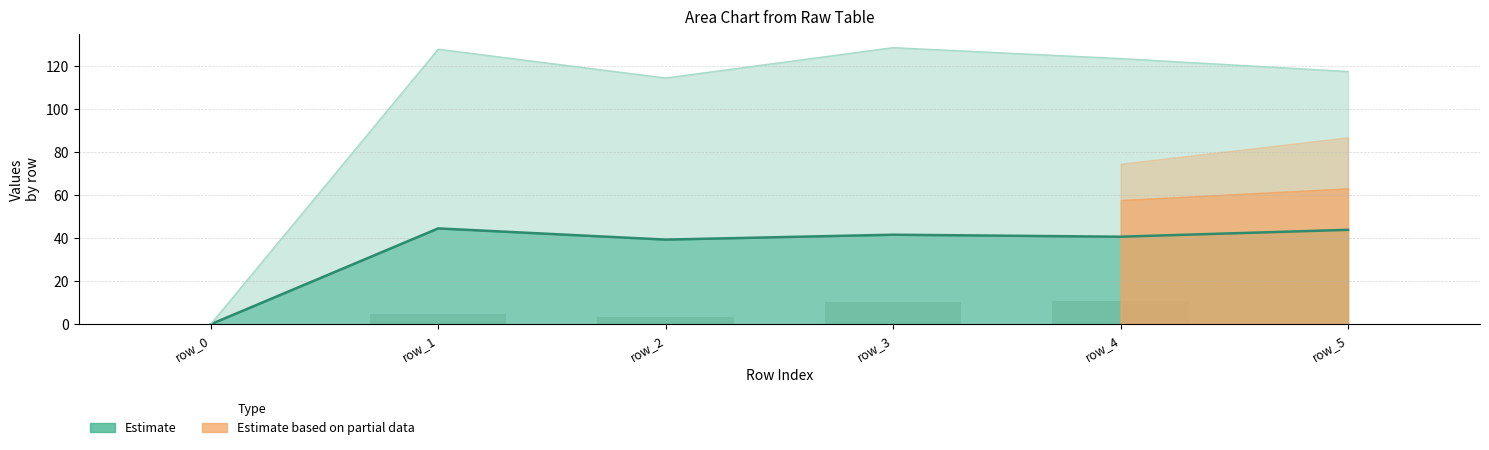

What is the difference between the maximum and second lowest values?

10.9